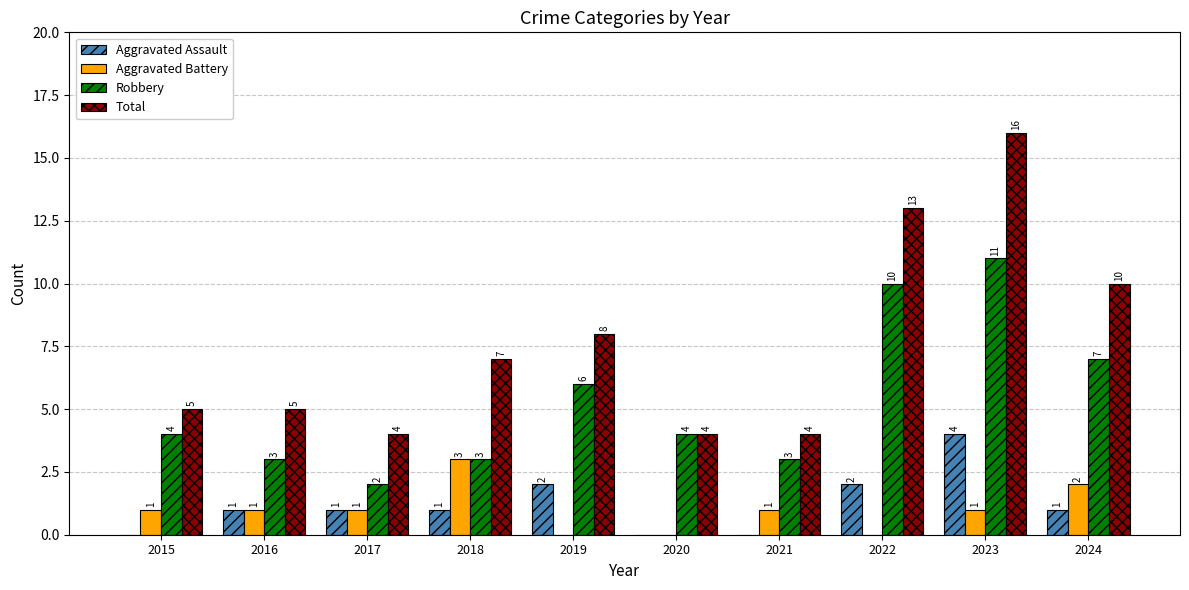

What is the sum of all Aggravated Assault values?

12